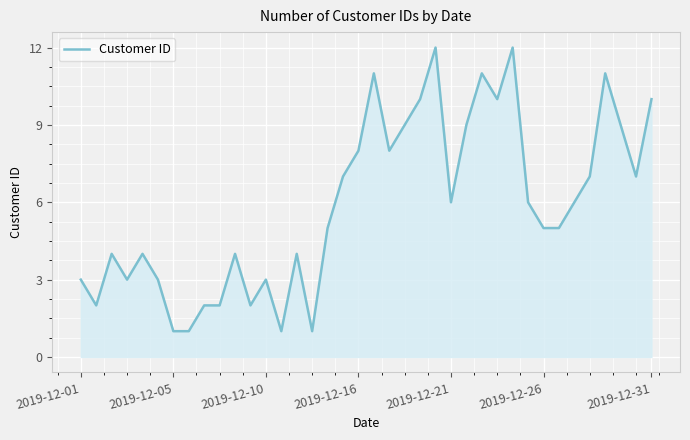

What is the difference between the maximum and minimum values?

11